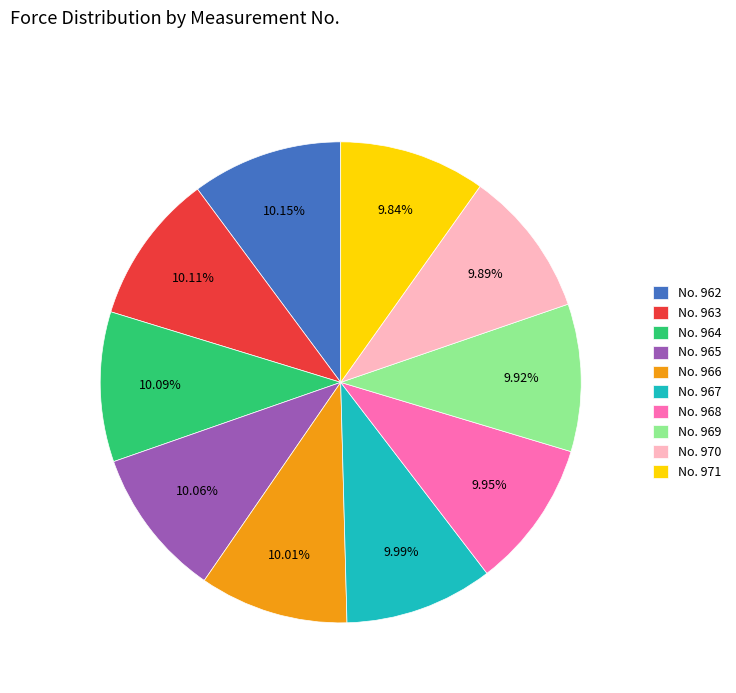

What is the ratio of the value at No. 971 to the value at No. 970?

1.0